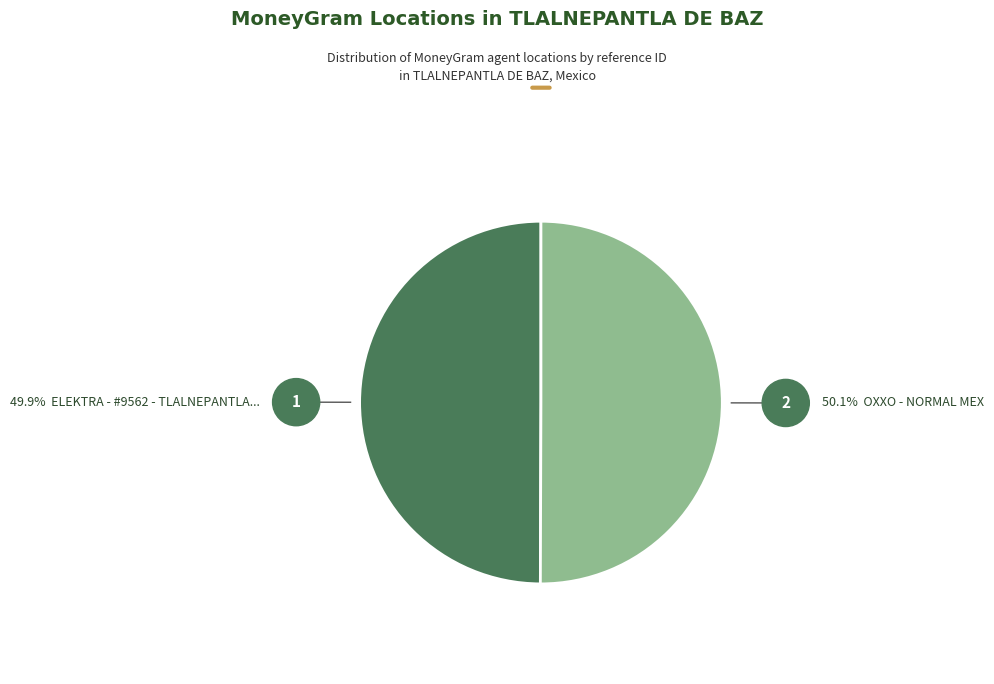

How many slices are in this pie chart?

2